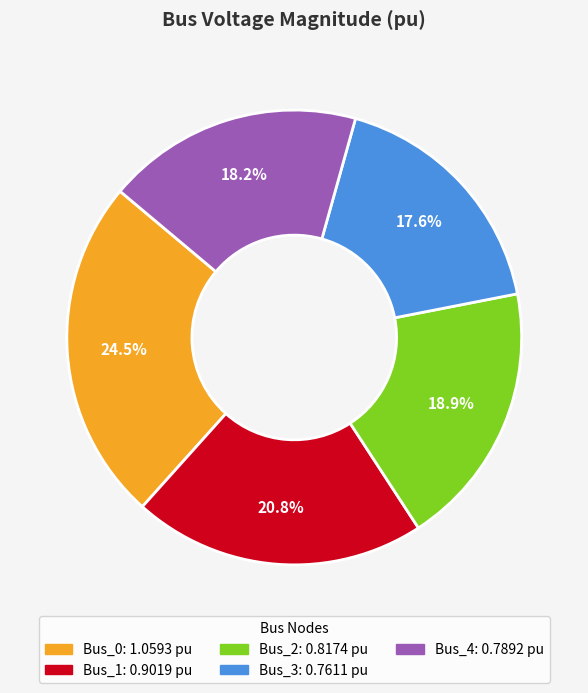

Is there any slice that represents more than half of the pie?

No